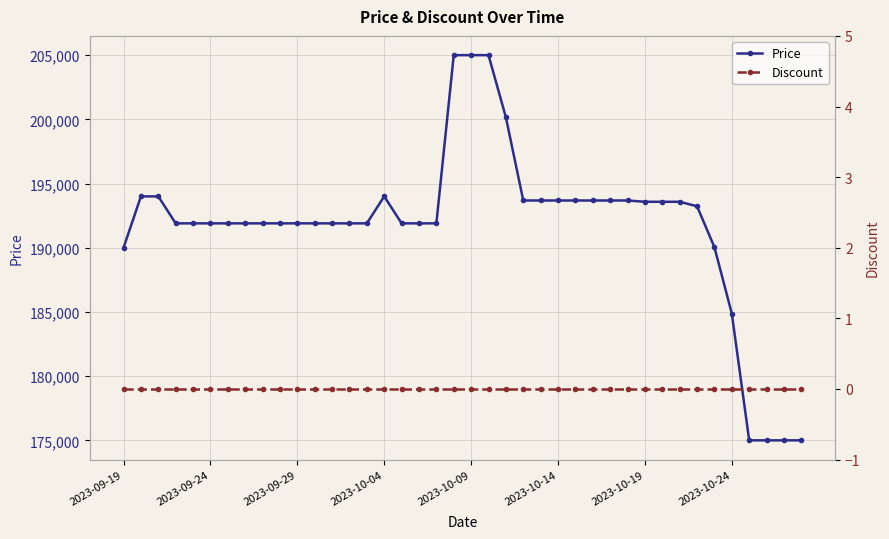

True or false: Price has more than 0 interior local peaks.

True